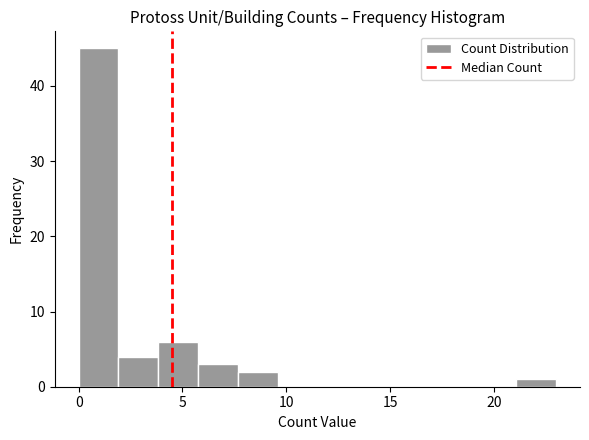

Read against the x-axis, roughly where is the centre of the tallest bar?

1.0